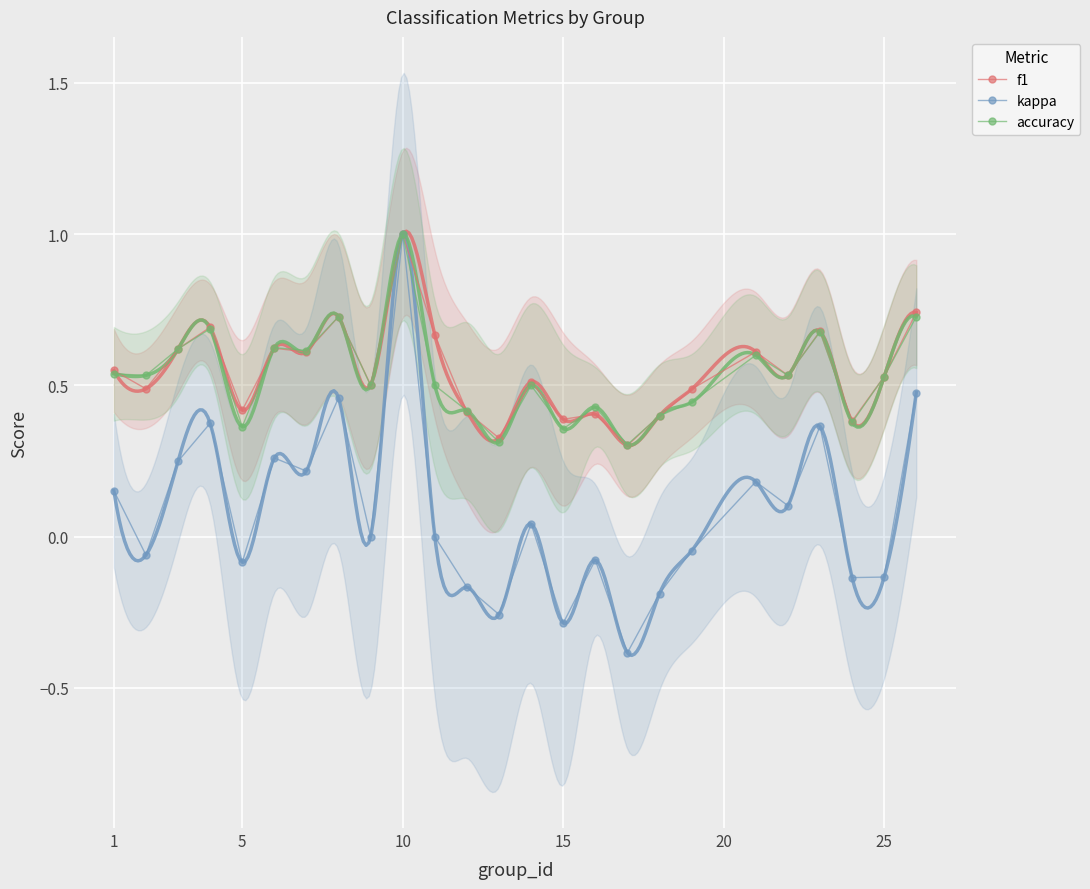

True or false: f1 and kappa cross at least once.

False